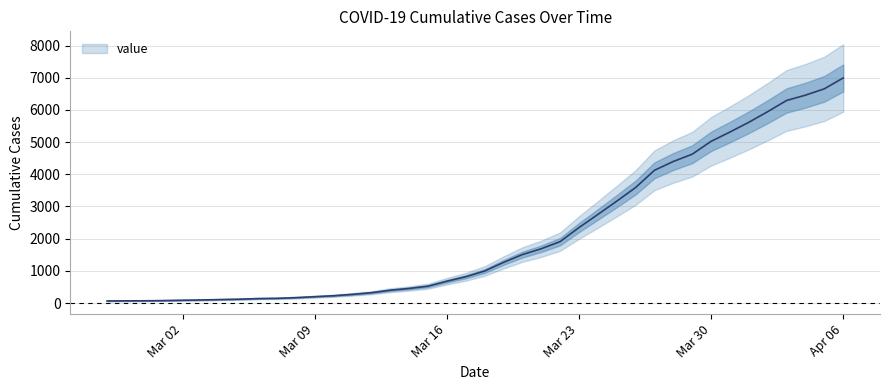

What is the change in value from 2020-03-12 to 2020-03-25?

+2845